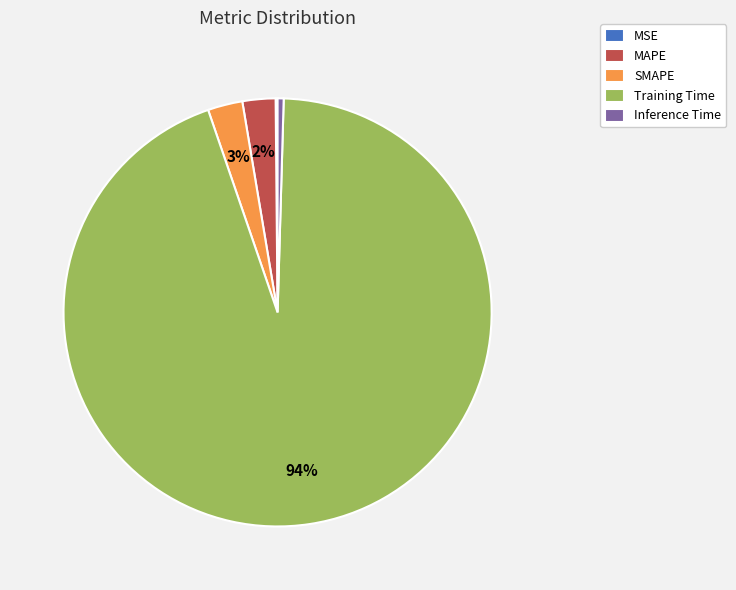

Which has a higher value, SMAPE or Inference Time?

SMAPE